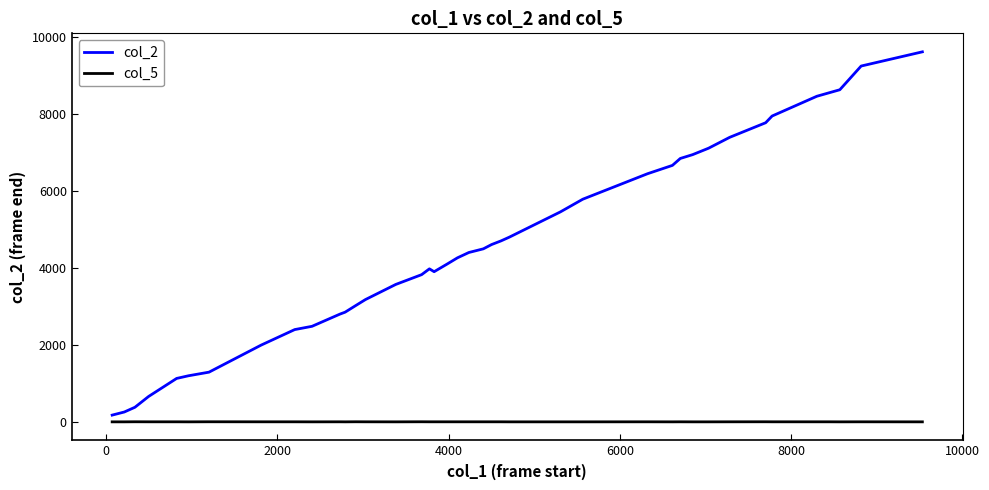

Which series has the largest range (max minus min)?

col_2